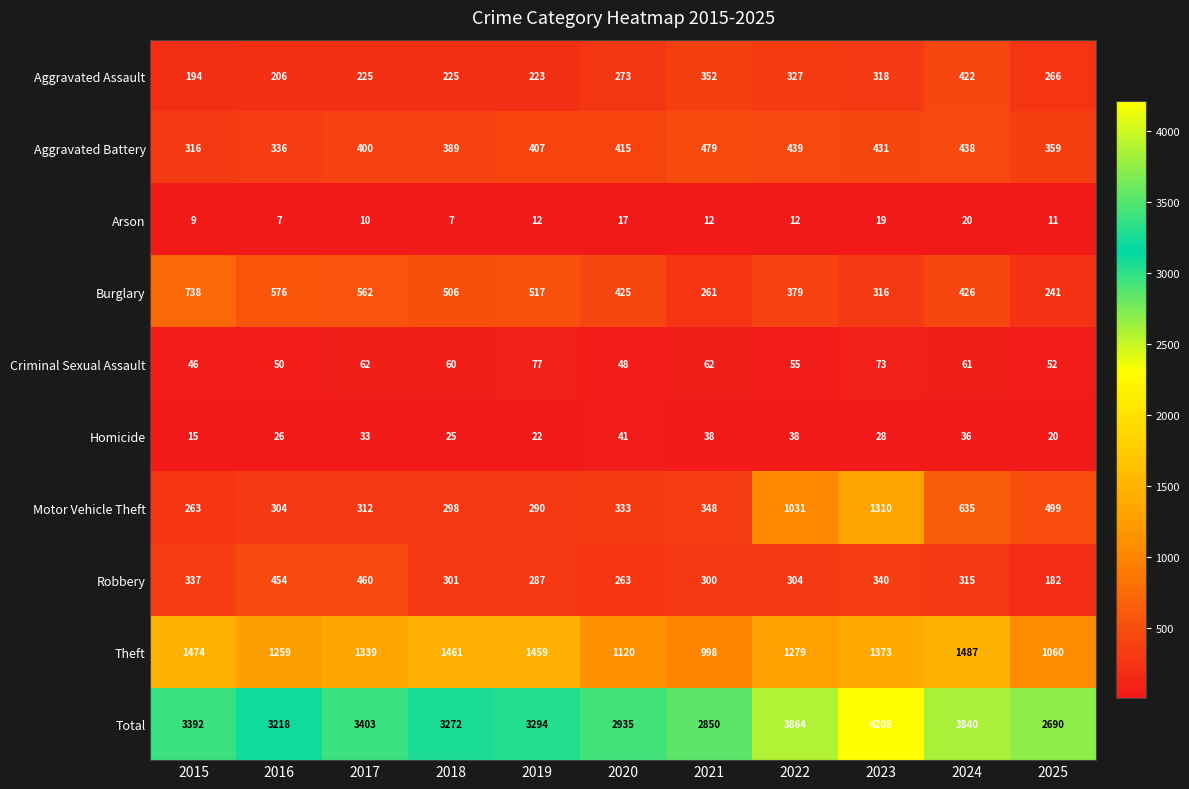

At which label is Theft closest to 1242?

2016